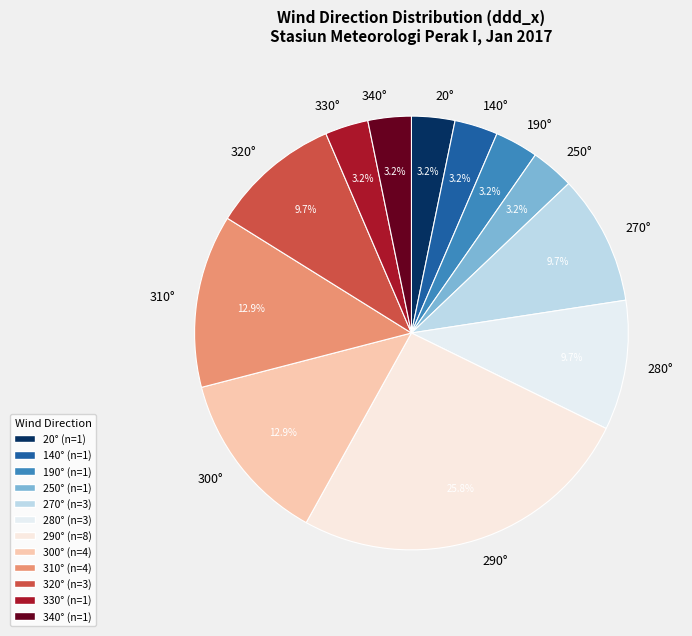

Combined, what portion of the pie is 190° and 300°?

16.1%